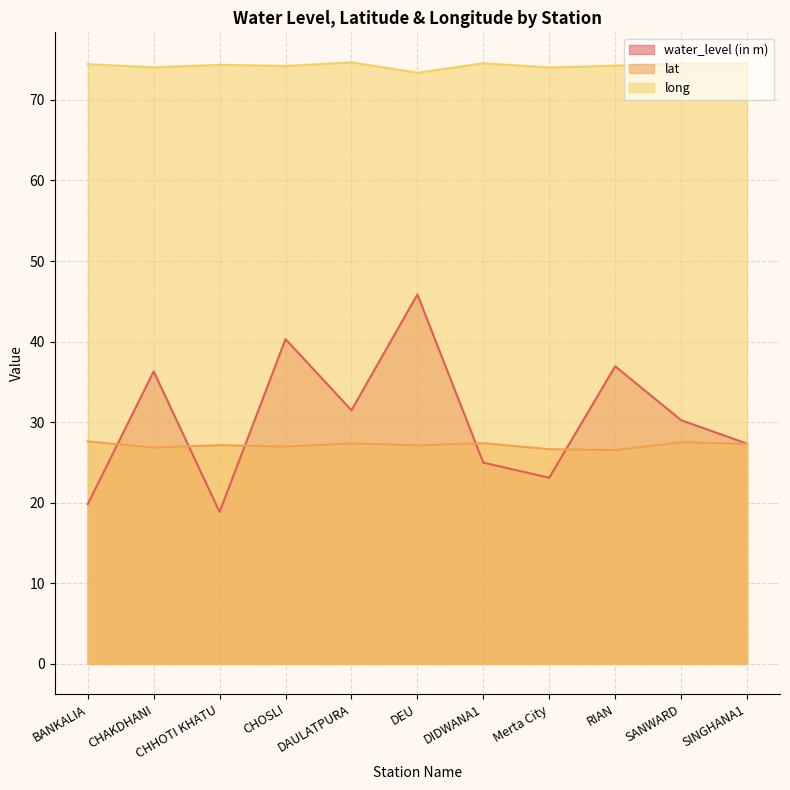

At how many categories does at least one series exceed 19?

11